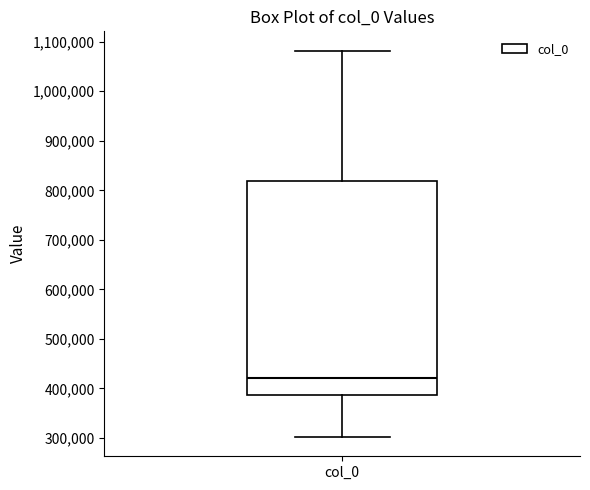

Read this box plot against the y-axis: the position of the median line, the range covered by the box, and the ends of both whiskers. The values are not printed on the chart, so give them approximately, as read against the axis.

median 420000, box 390000 to 820000, whiskers 300000 to 1080000